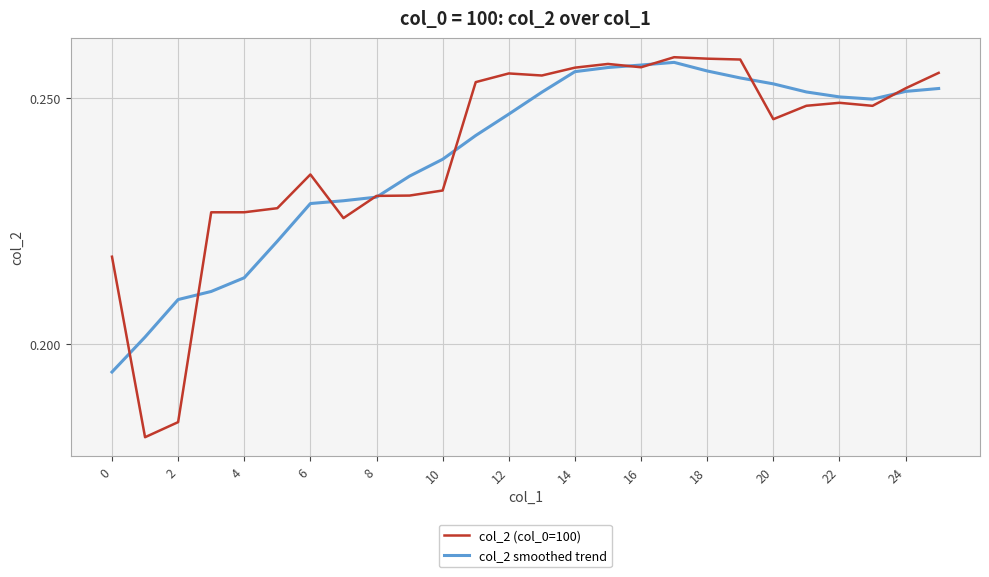

Which series has the largest range (max minus min)?

col_2 (col_0=100)